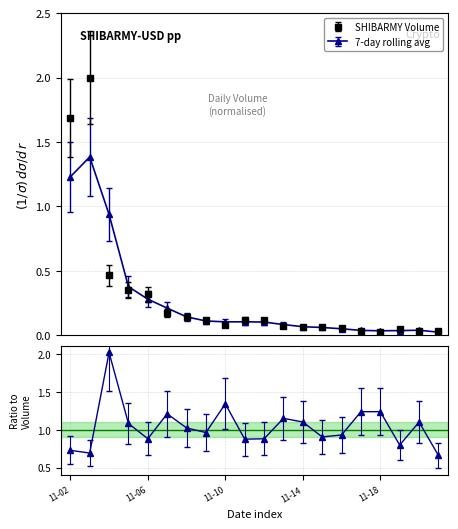

What is the sum of the Volume values at 2021-11-07 and 2021-11-17?

0.2